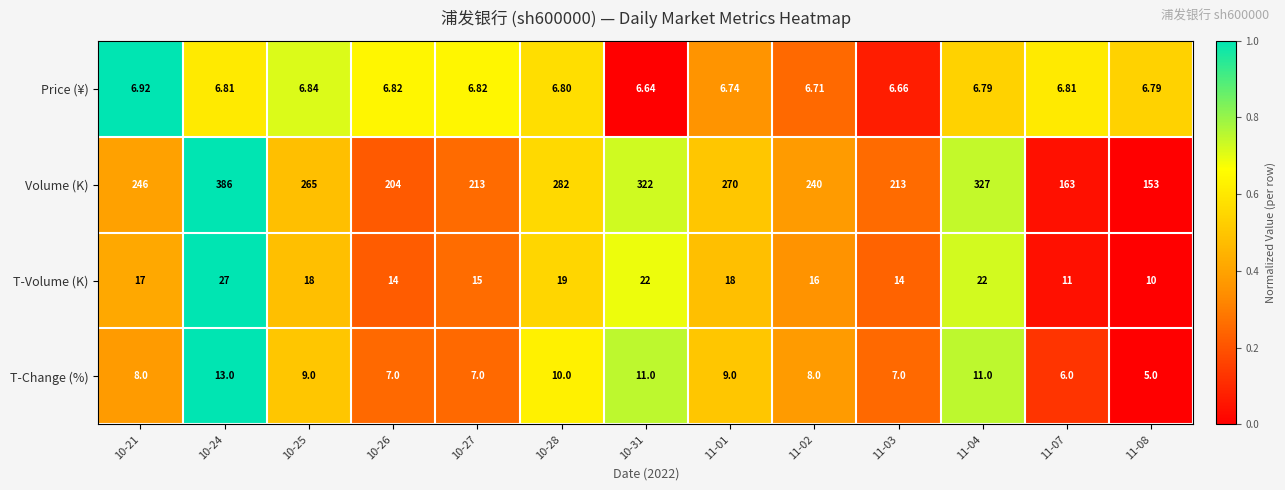

Rank the series at 11-02 from highest to lowest value.

Volume (K), T-Volume (K), T-Change (%), Price (¥)